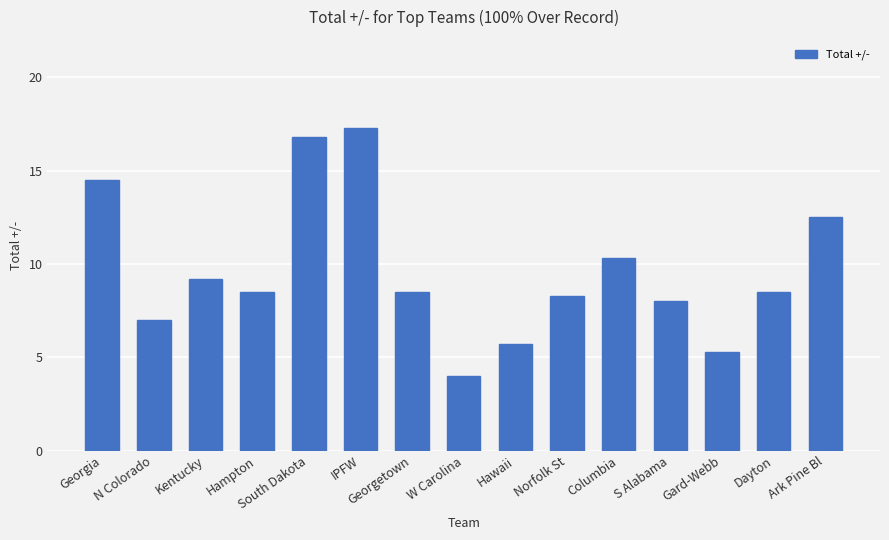

At which category does the chart reach its peak across all series?

IPFW